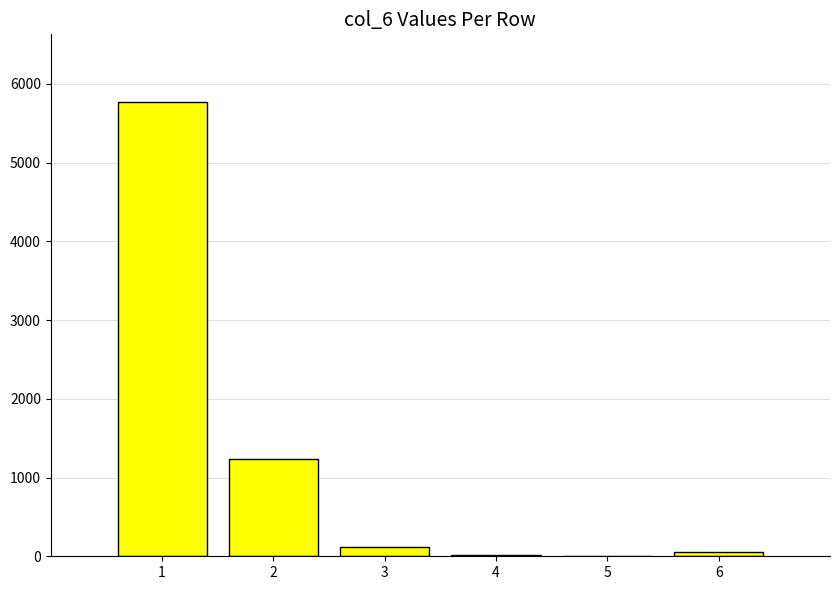

Is it true that the value at 1 is 5764?

True